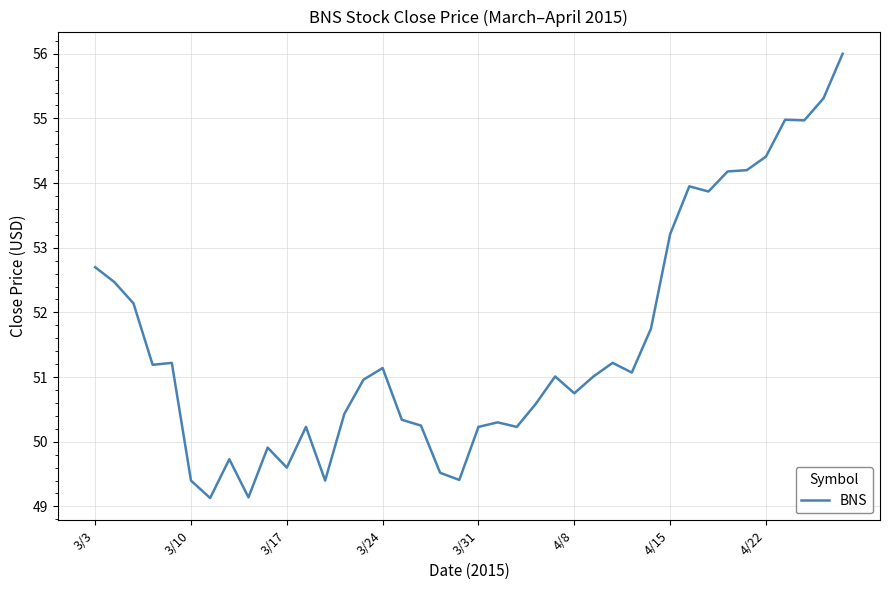

How many lines are shown in the chart?

1